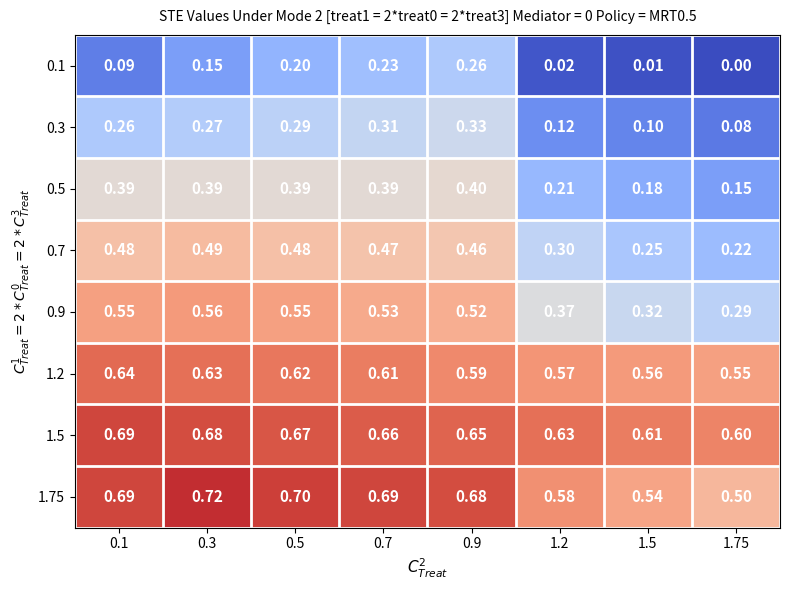

Is the value of 0.9 at 1.2 greater than the value of 1.2 at 1.2?

No